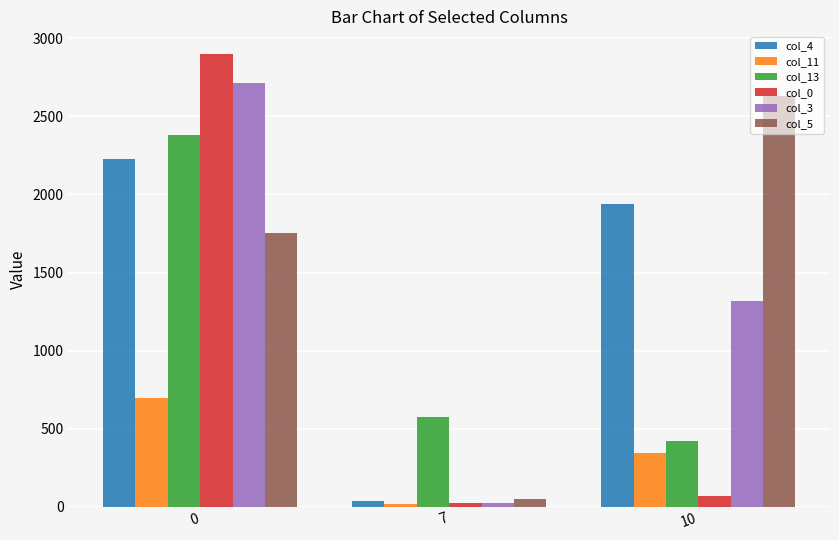

The col_4 series shows 38 at 7. True or false?

True